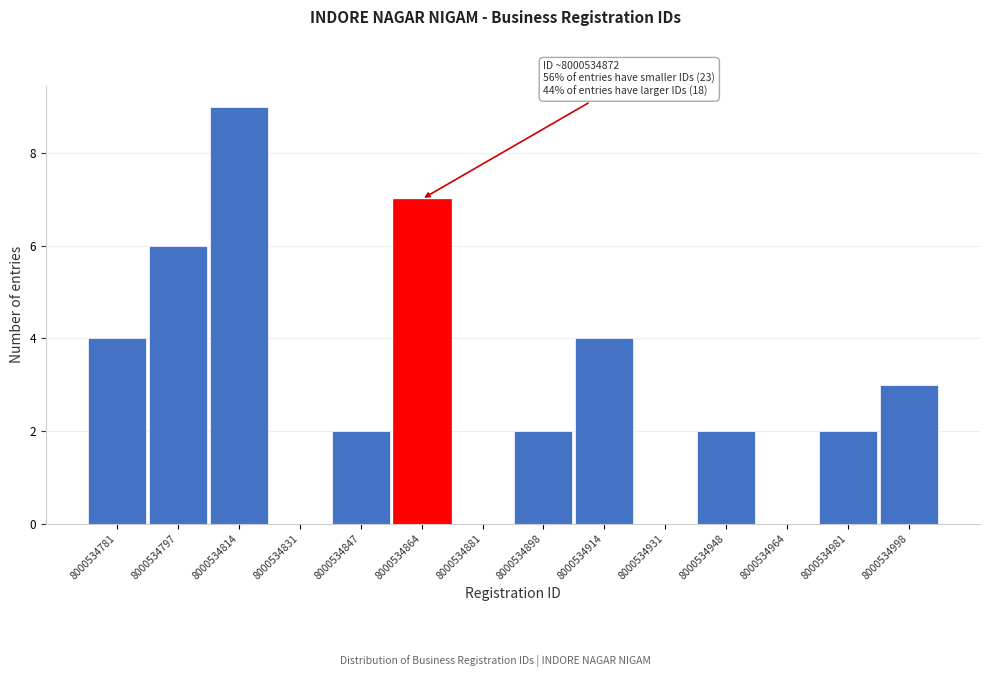

Over which range of the x-axis is the bar tallest?

8000534814 to 8000534832